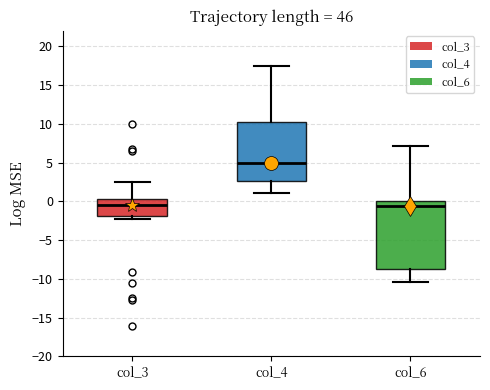

Reading left to right, read every box against the y-axis: the position of its median line, the range the box covers, and the ends of its whiskers. The values are not printed on the chart, so give them approximately, as read against the axis.

col_3: median -0.5, box -2.0 to 0.5, whiskers -2.5 to 2.5
col_4: median 5.0, box 2.5 to 10.5, whiskers 1.0 to 17.5
col_6: median -0.5, box -9.0 to 0.0, whiskers -10.5 to 7.0